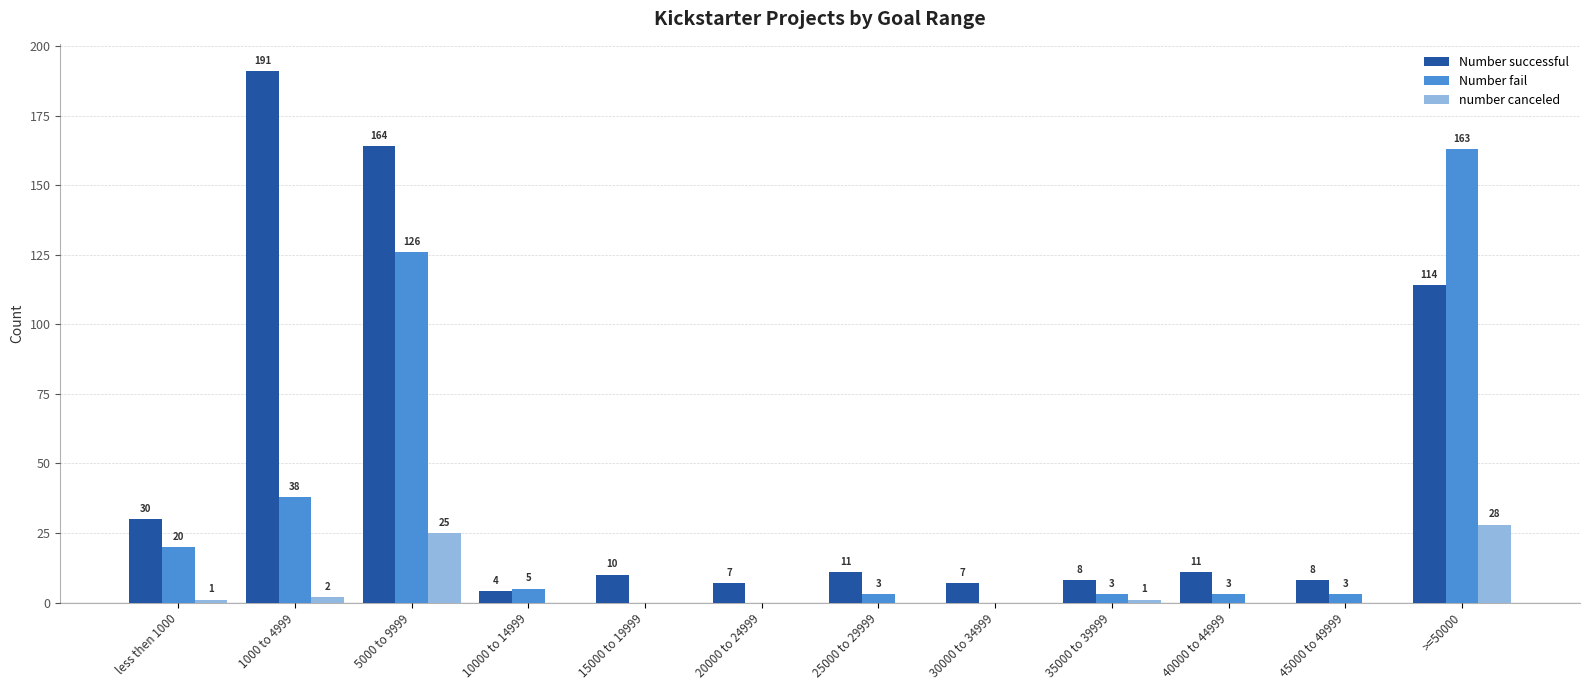

What is the sum of all number canceled values?

57